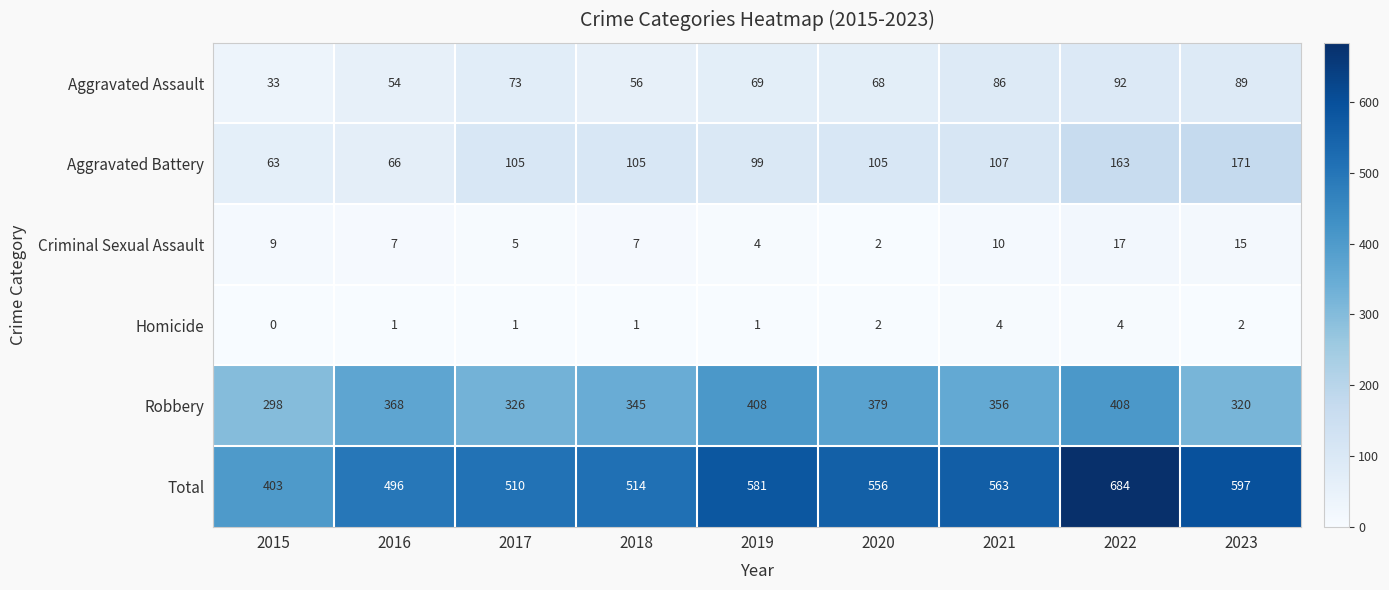

List the series in order of their peak value, lowest first.

Homicide, Criminal Sexual Assault, Aggravated Assault, Aggravated Battery, Robbery, Total